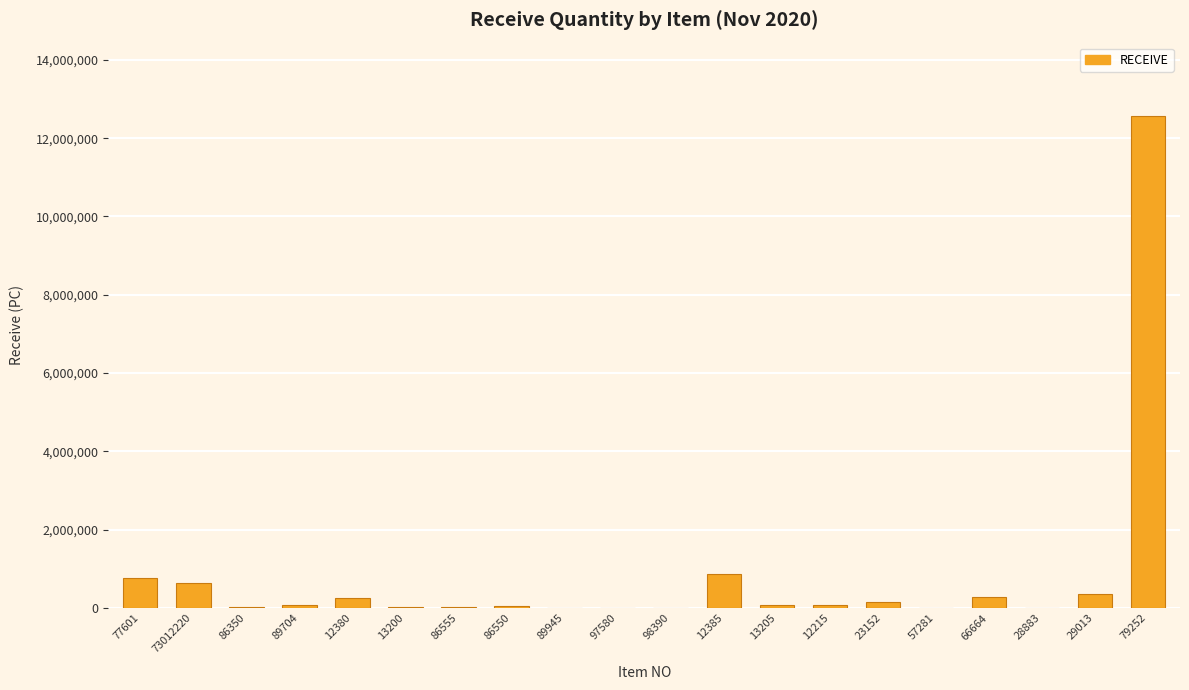

What is the maximum value shown in the chart?

12555840